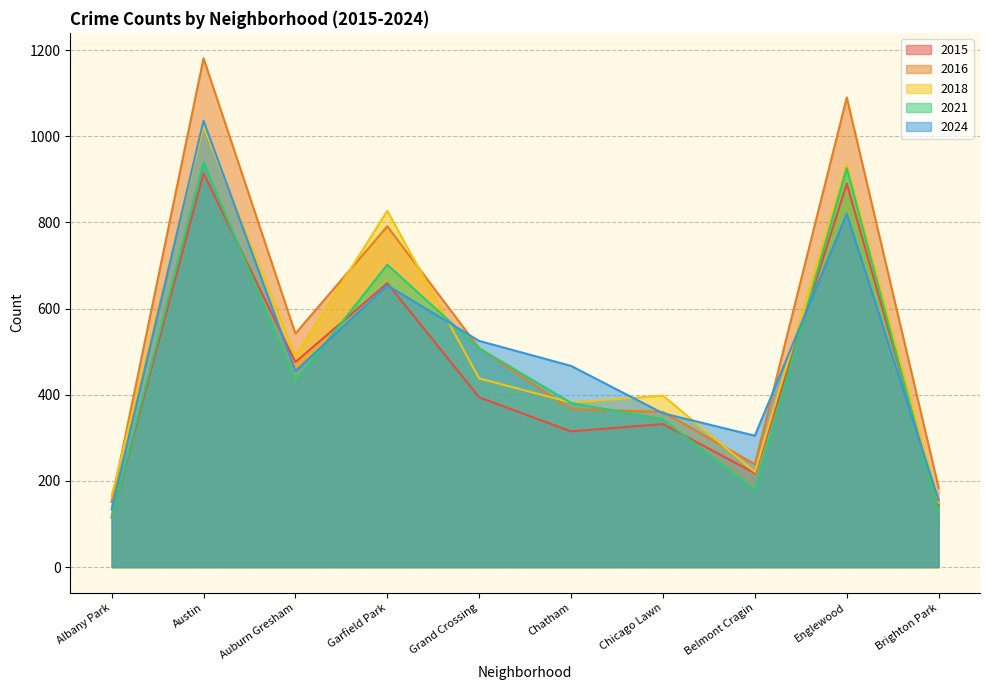

Is it true that 2015 equals 852 at Auburn Gresham?

False